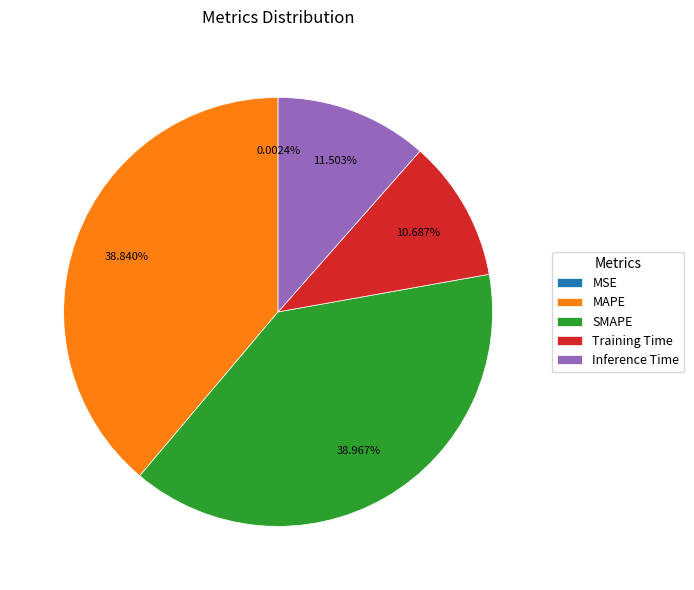

What percentage is the Training Time slice, to the nearest percent?

11%